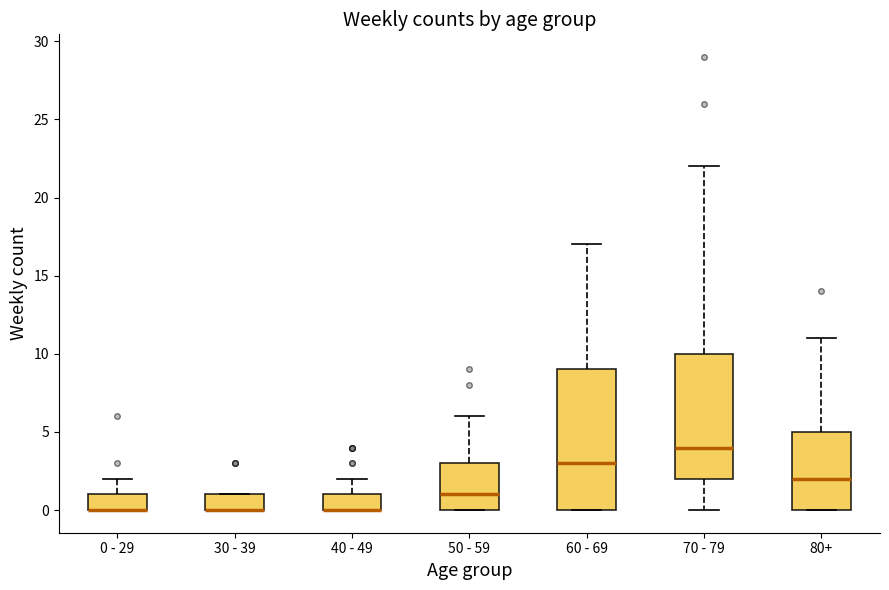

Reading left to right, read every box against the y-axis: the position of its median line, the range the box covers, and the ends of its whiskers. The values are not printed on the chart, so give them approximately, as read against the axis.

0 - 29: median 0 (drawn on the box's lower edge), box 0 to 1, whiskers 0 to 2
30 - 39: median 0 (drawn on the box's lower edge), box 0 to 1, whiskers 0 to 1
40 - 49: median 0 (drawn on the box's lower edge), box 0 to 1, whiskers 0 to 2
50 - 59: median 1, box 0 to 3, whiskers 0 to 6
60 - 69: median 3, box 0 to 9, whiskers 0 to 17
70 - 79: median 4, box 2 to 10, whiskers 0 to 22
80+: median 2, box 0 to 5, whiskers 0 to 11